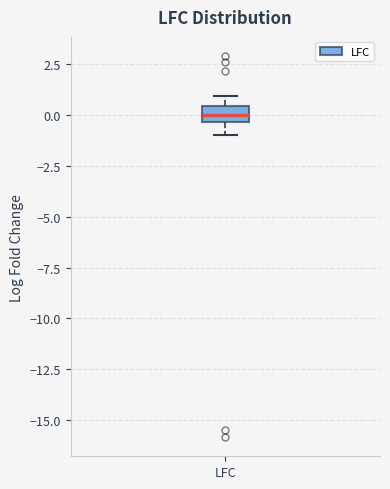

Read this box plot against the y-axis: the position of the median line, the range covered by the box, and the ends of both whiskers. The values are not printed on the chart, so give them approximately, as read against the axis.

median 0.0, box -0.5 to 0.5, whiskers -1.0 to 1.0